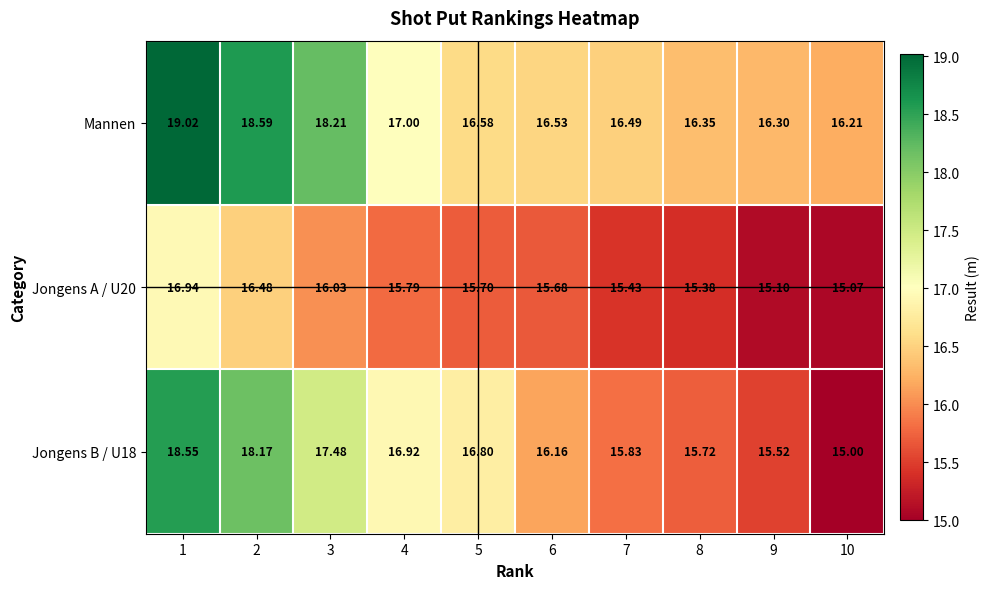

Which series has the largest total across all categories?

Mannen